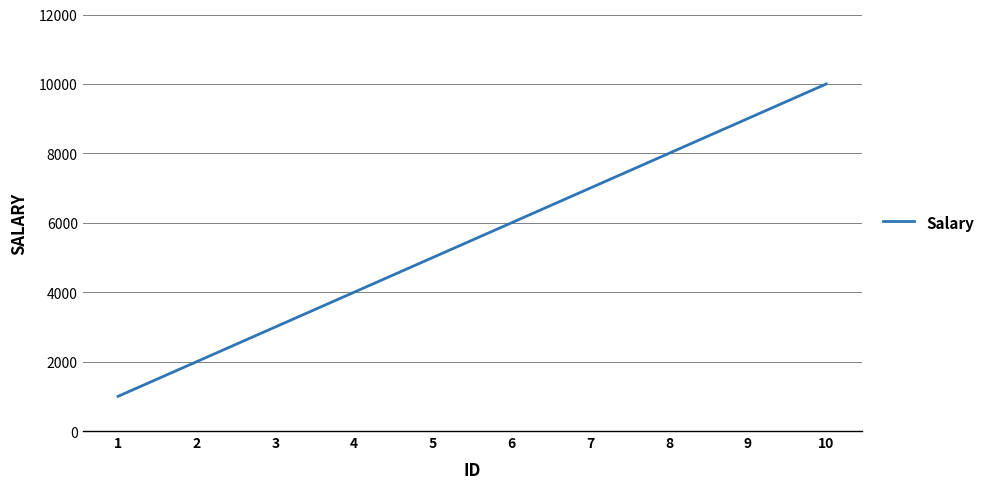

Does the chart have visible grid lines?

Yes